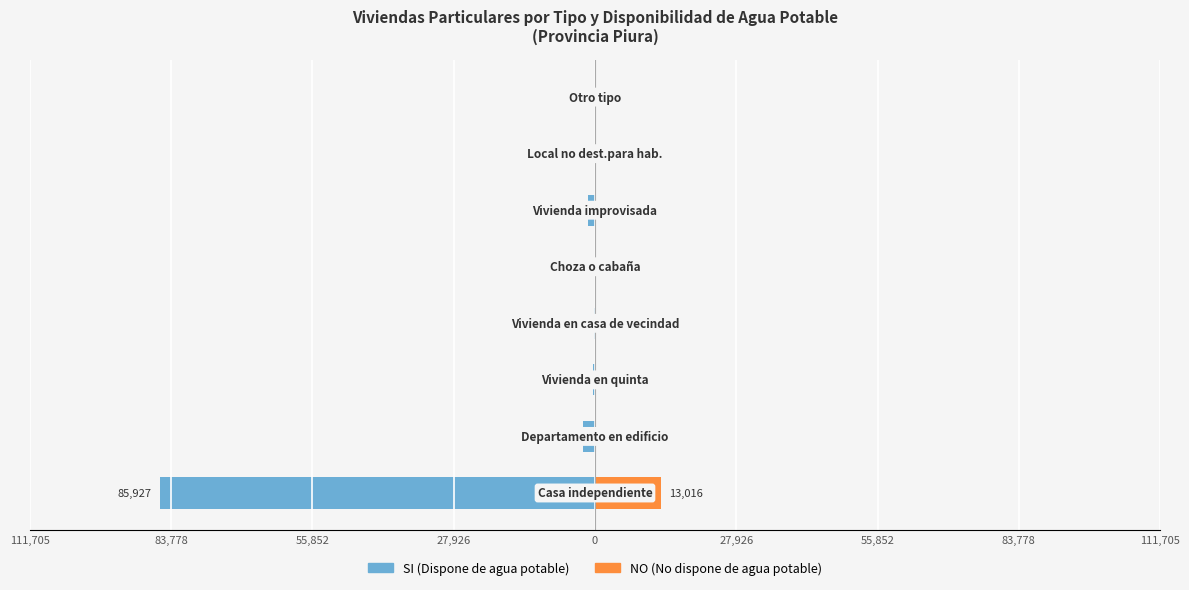

Is the value of NO (No dispone de agua potable) at 0 greater than the value of SI (Dispone de agua potable) at 27,926?

Yes